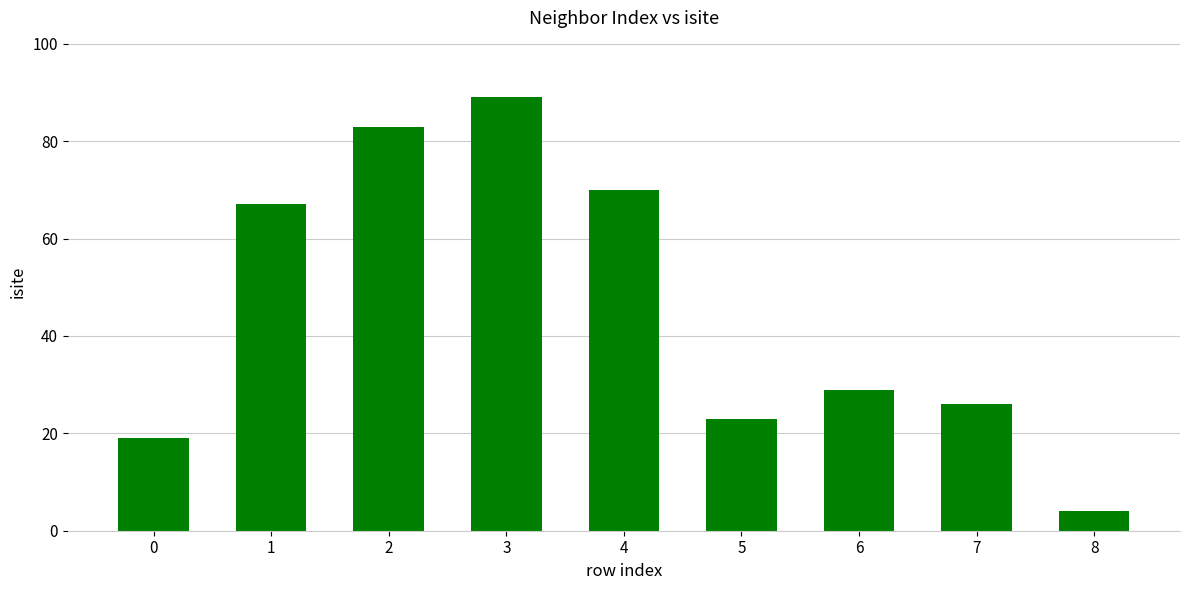

The chart shows a value of 13 at 6. True or false?

False